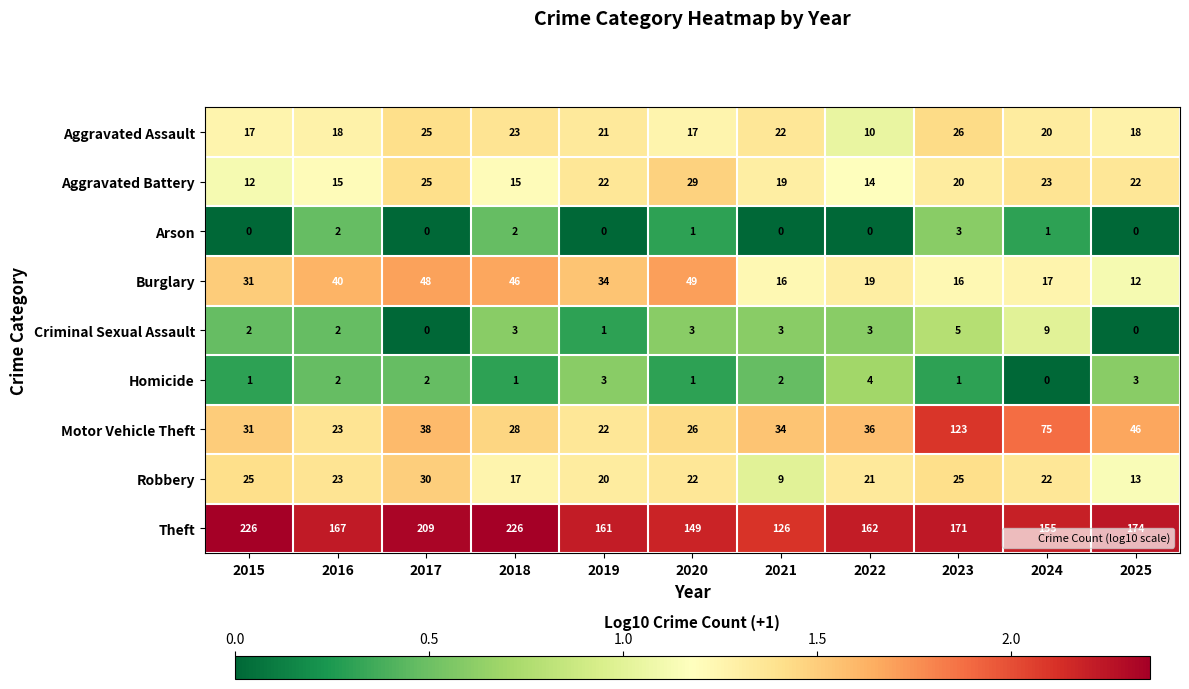

Rank the series at 2021 from highest to lowest value.

Theft, Motor Vehicle Theft, Aggravated Assault, Aggravated Battery, Burglary, Robbery, Criminal Sexual Assault, Homicide, Arson